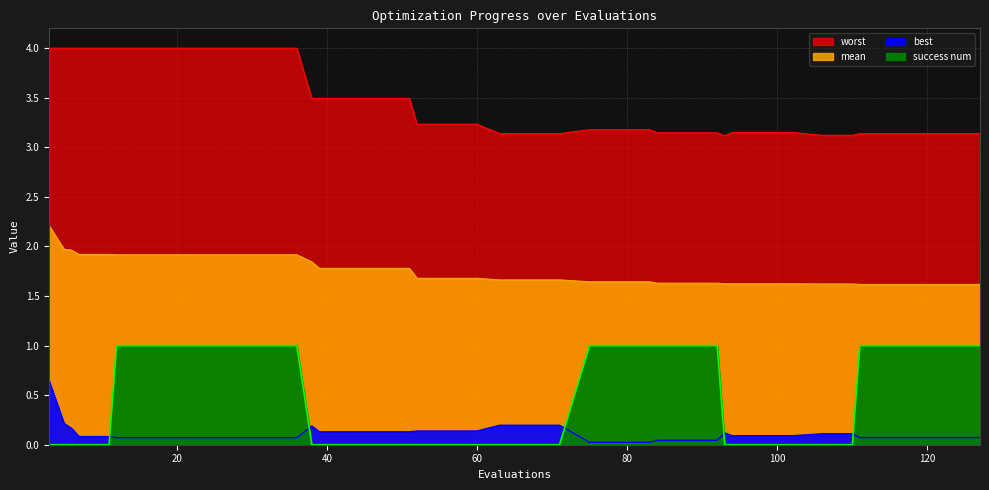

At 47, list the series in order from smallest to largest.

success num, best, mean, worst